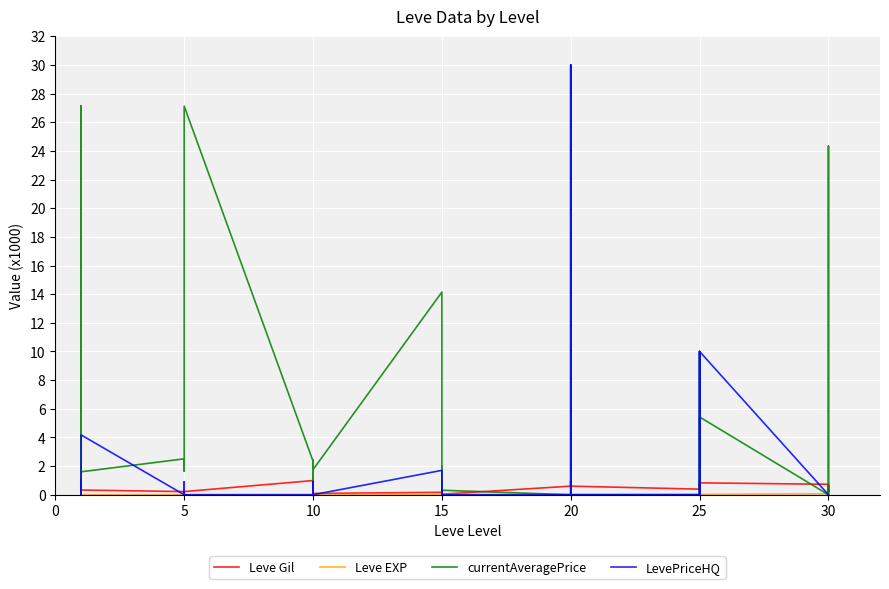

Which series has the largest total across all categories?

currentAveragePrice